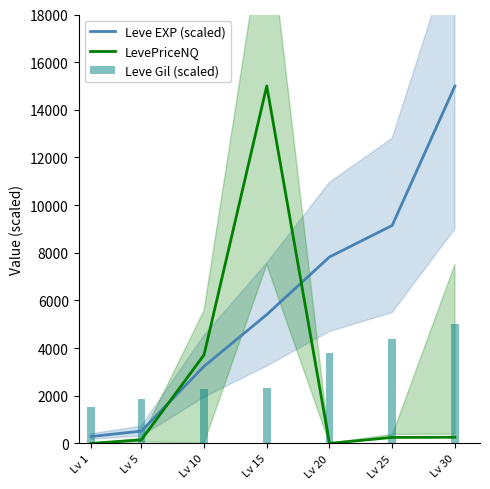

At which label is Leve EXP (scaled) closest to 7644?

Lv 20